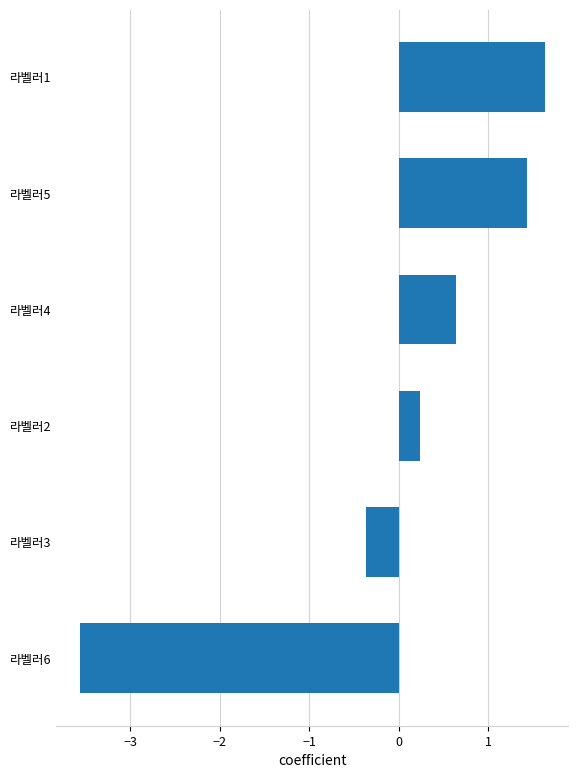

What is the minimum value shown in the chart?

-3.6